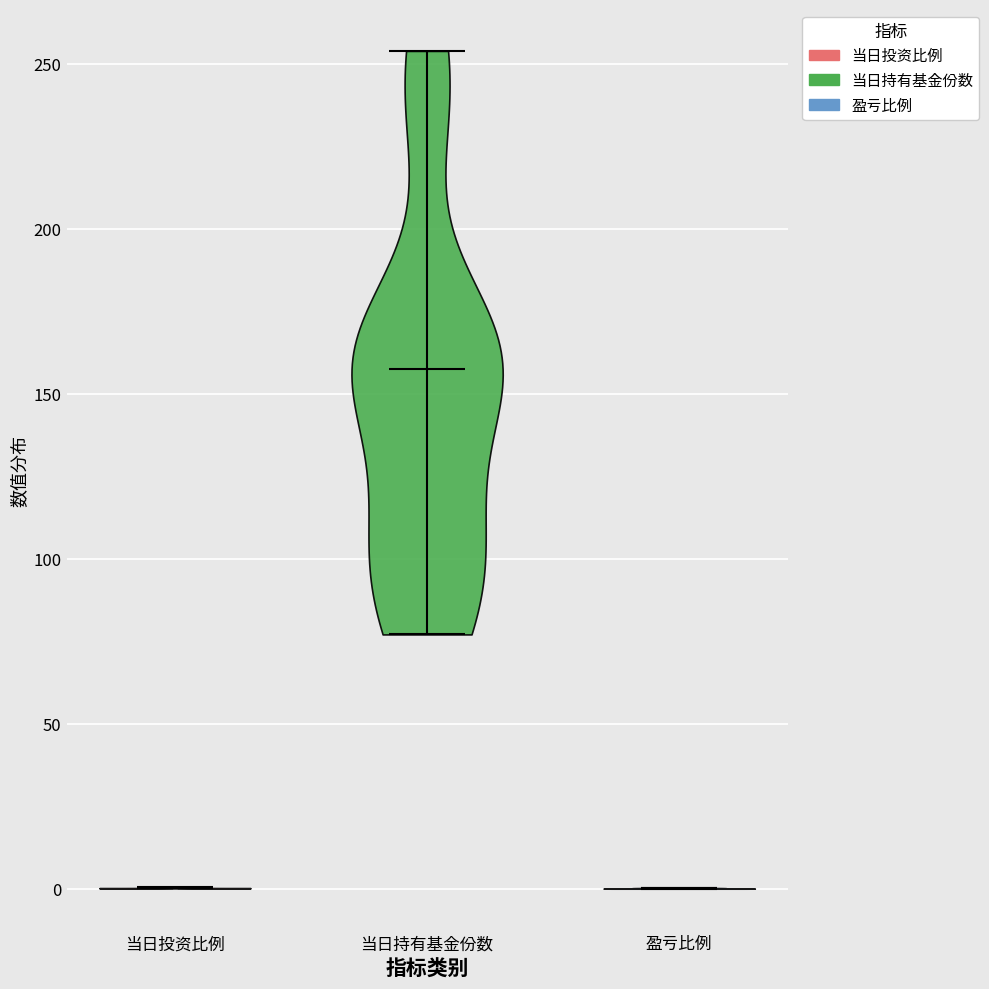

Reading left to right, read every violin against the y-axis: where its median line is, and the lowest and highest points it reaches. The values are not printed on the chart, so give them approximately, as read against the axis.

当日投资比例: median line 0, lowest point 0, highest point 0
当日持有基金份数: median line 155, lowest point 75, highest point 255
盈亏比例: median line 0, lowest point 0, highest point 0